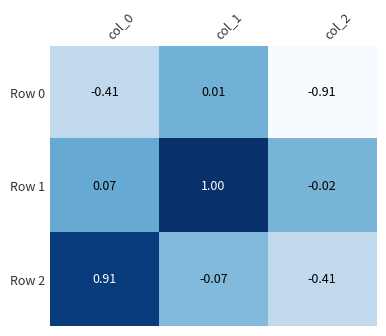

At which category is the sum across all series the highest?

col_1